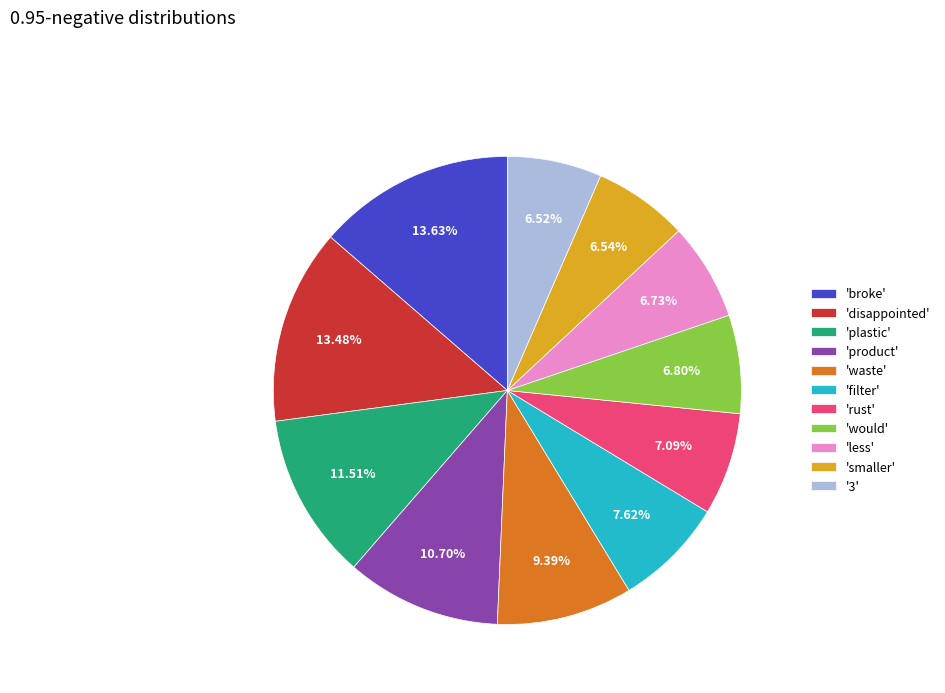

To the nearest percent, what is the difference between the largest and smallest slice percentages?

7%